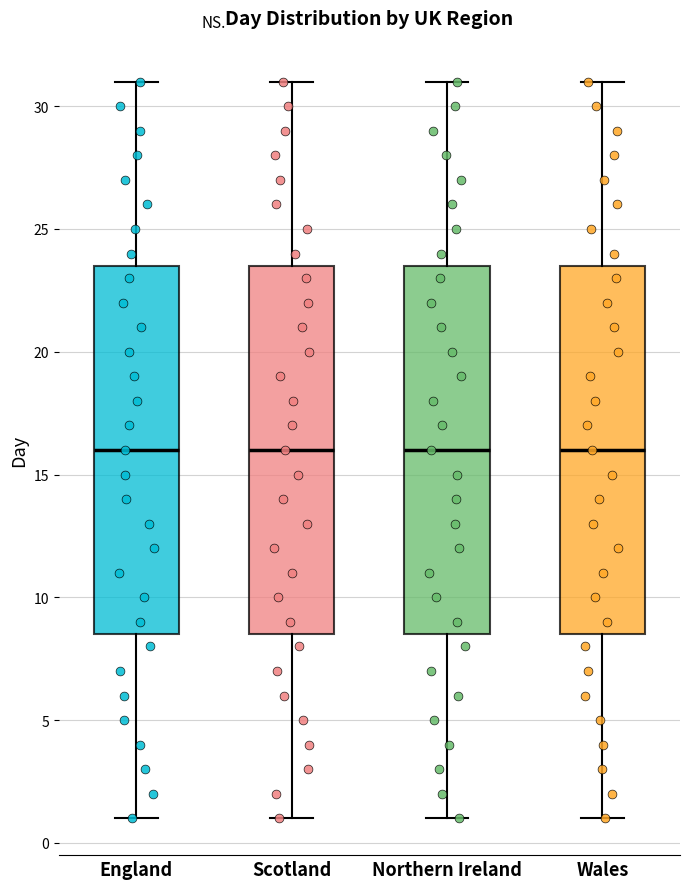

Reading left to right, transcribe this box plot: for each box, give where its median line is, the range the box spans, and where its two whiskers end, as read against the y-axis. The values are not printed on the chart, so give them approximately, as read against the axis.

England: median 16.0, box 8.5 to 23.5, whiskers 1.0 to 31.0
Scotland: median 16.0, box 8.5 to 23.5, whiskers 1.0 to 31.0
Northern Ireland: median 16.0, box 8.5 to 23.5, whiskers 1.0 to 31.0
Wales: median 16.0, box 8.5 to 23.5, whiskers 1.0 to 31.0